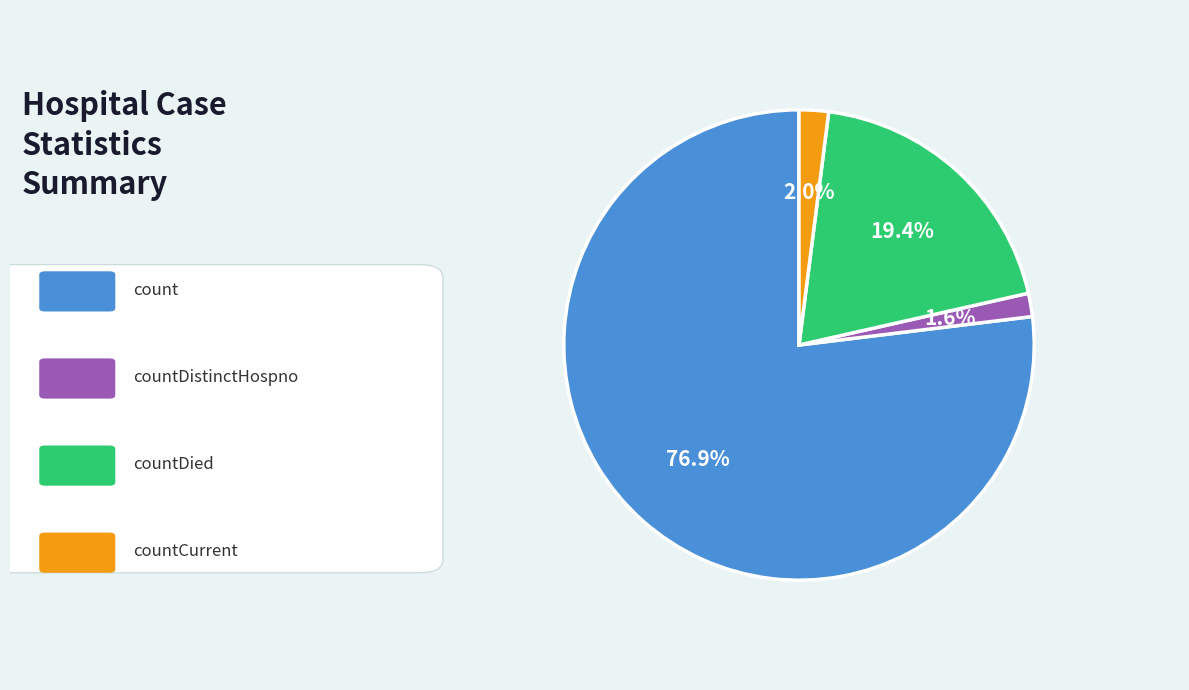

Is it true that countDied is 5% of the pie?

False